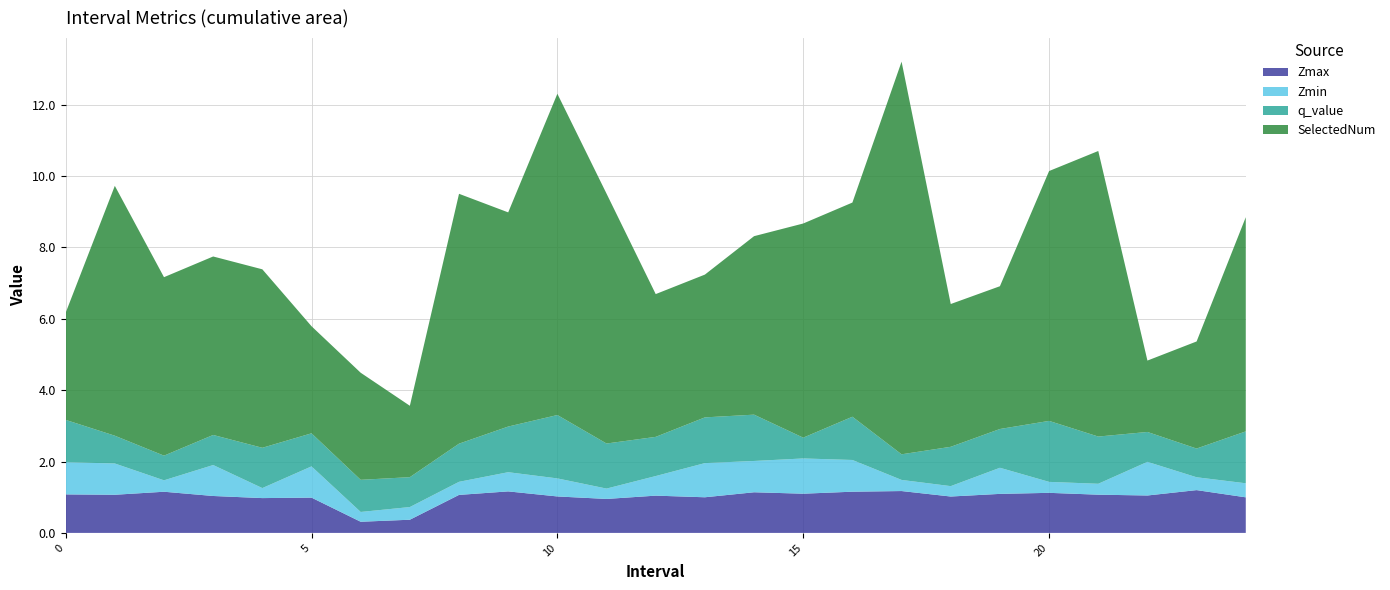

Reading left to right, list all the values displayed in this chart.

Zmax: 1.1	1.1	1.2	1.0	1.0	1.0	0.3	0.4	1.1	1.2	1.0	1.0	1.0	1.0	1.1	1.1	1.2	1.2	1.0	1.1	1.1	1.1	1.0	1.2	1.0
Zmin: 0.9	0.9	0.3	0.9	0.3	0.9	0.3	0.4	0.4	0.5	0.5	0.3	0.5	1.0	0.9	1.0	0.9	0.3	0.3	0.7	0.3	0.3	0.9	0.4	0.4
q_value: 1.2	0.8	0.7	0.8	1.1	0.9	0.9	0.8	1.1	1.3	1.8	1.3	1.1	1.3	1.3	0.6	1.2	0.7	1.1	1.1	1.7	1.3	0.8	0.8	1.5
SelectedNum: 3.0	7.0	5.0	5.0	5.0	3.0	3.0	2.0	7.0	6.0	9.0	7.0	4.0	4.0	5.0	6.0	6.0	11.0	4.0	4.0	7.0	8.0	2.0	3.0	6.0